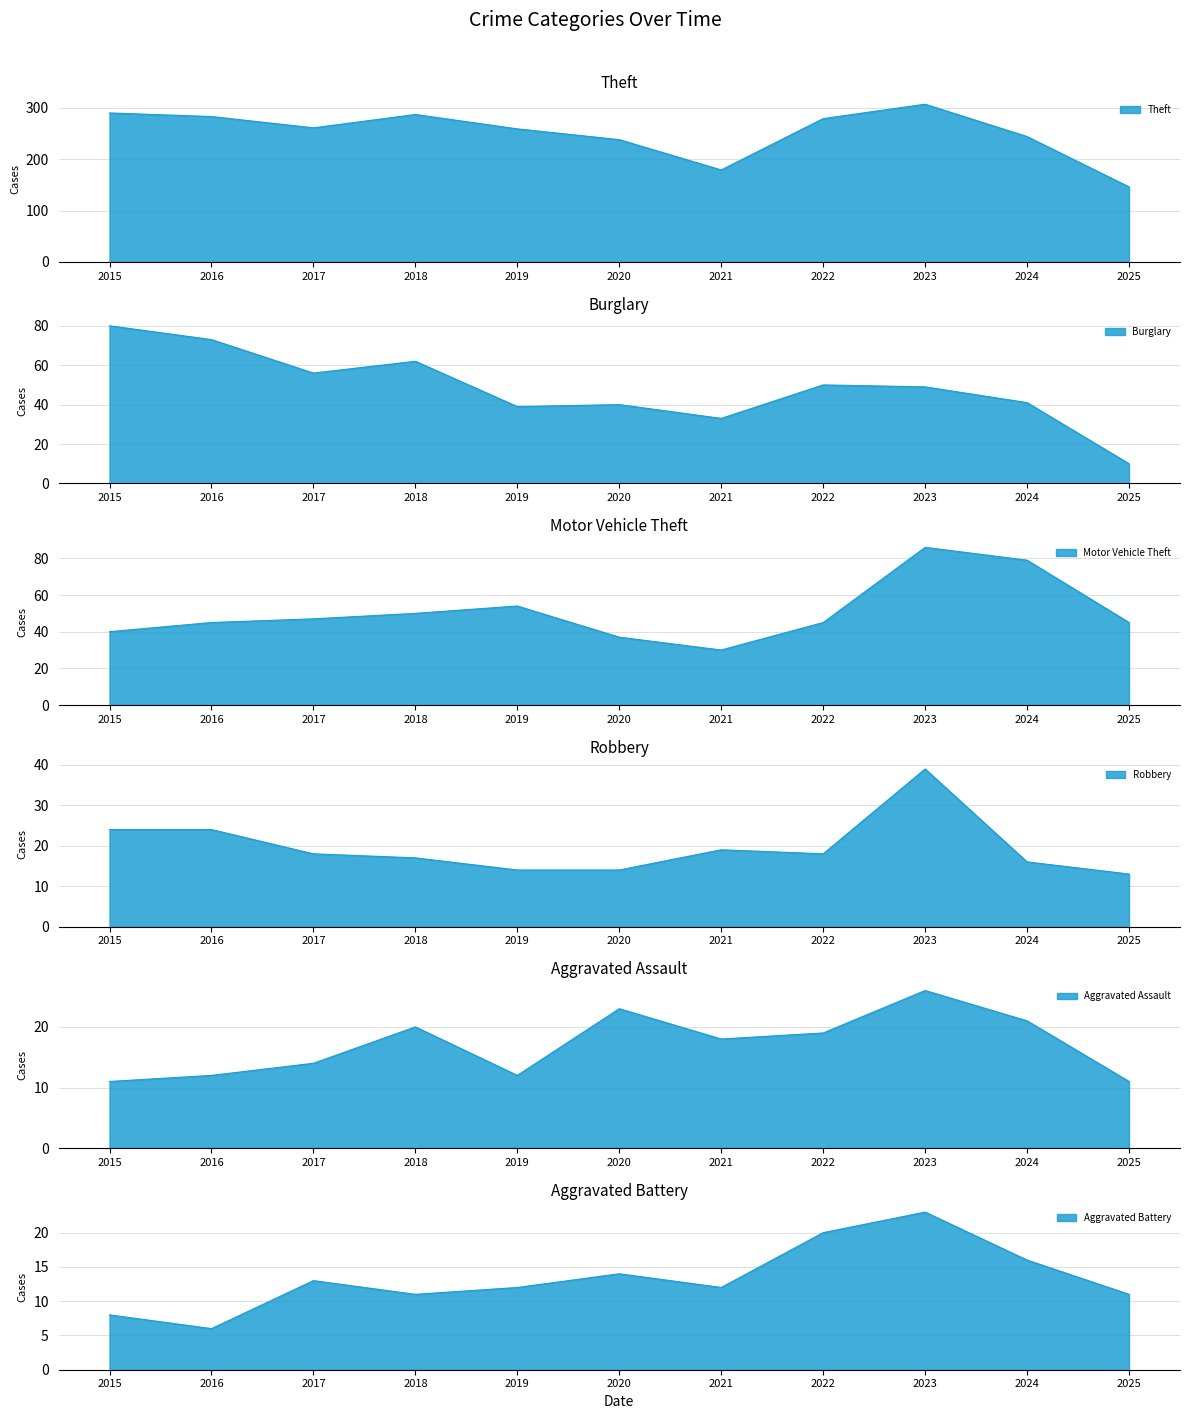

The Aggravated Battery series shows 6 at 2022. True or false?

False